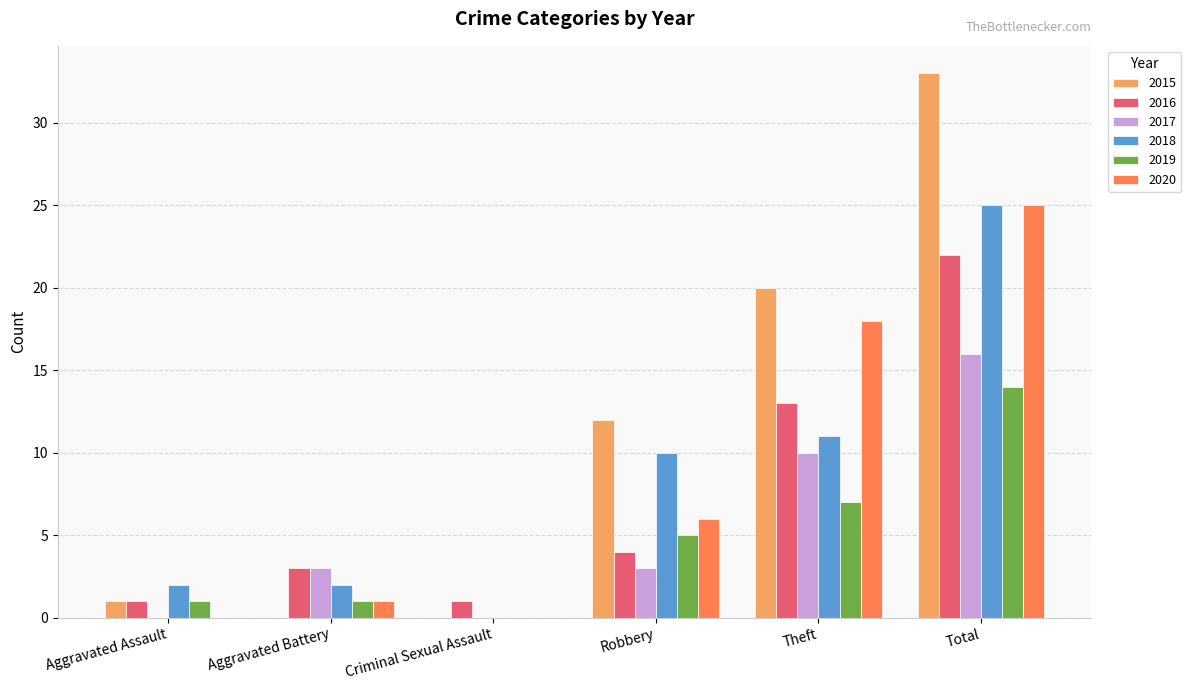

What is the spread (max minus min) of values at Total?

19